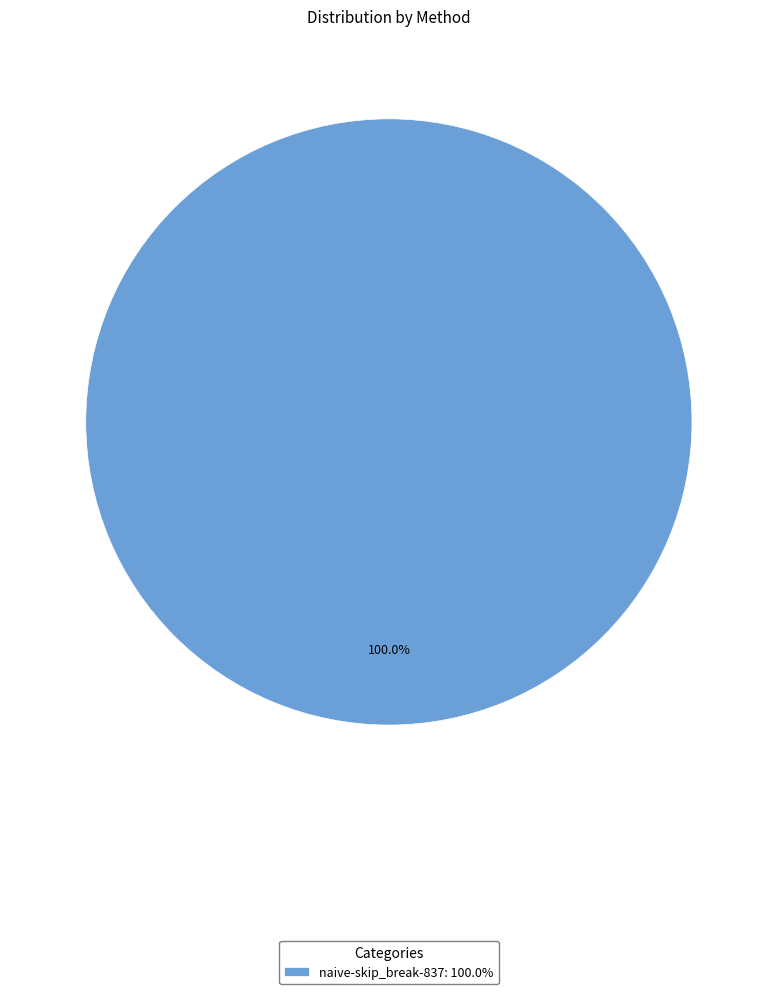

What is the majority slice?

naive-skip_break-837: 100.0%